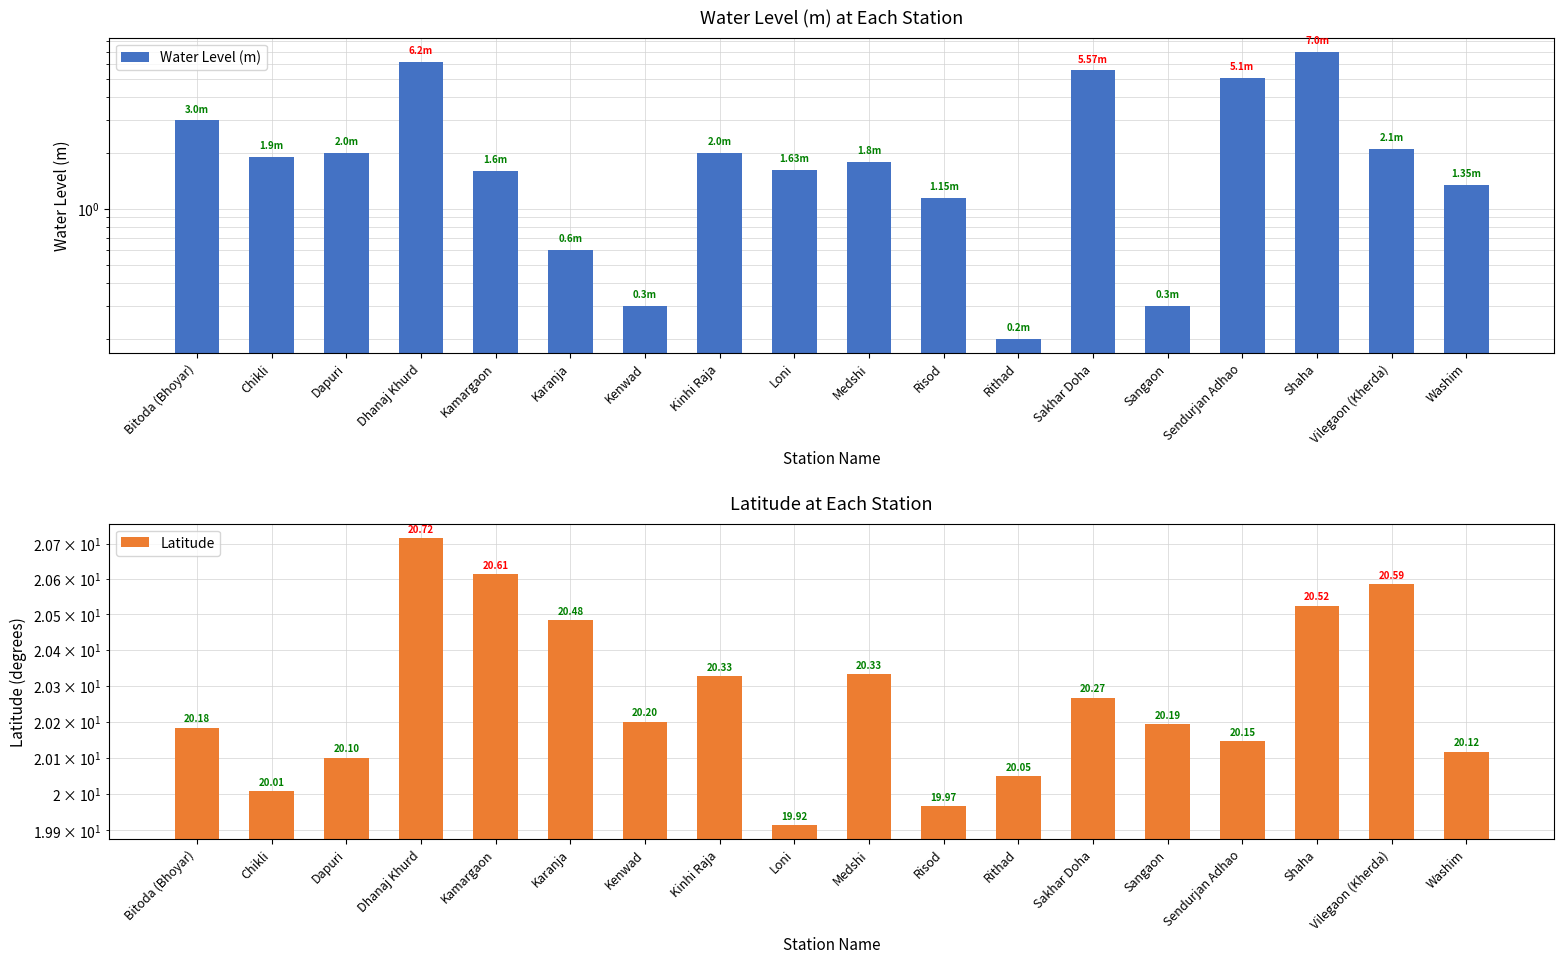

Which series has the largest total across all categories?

Latitude